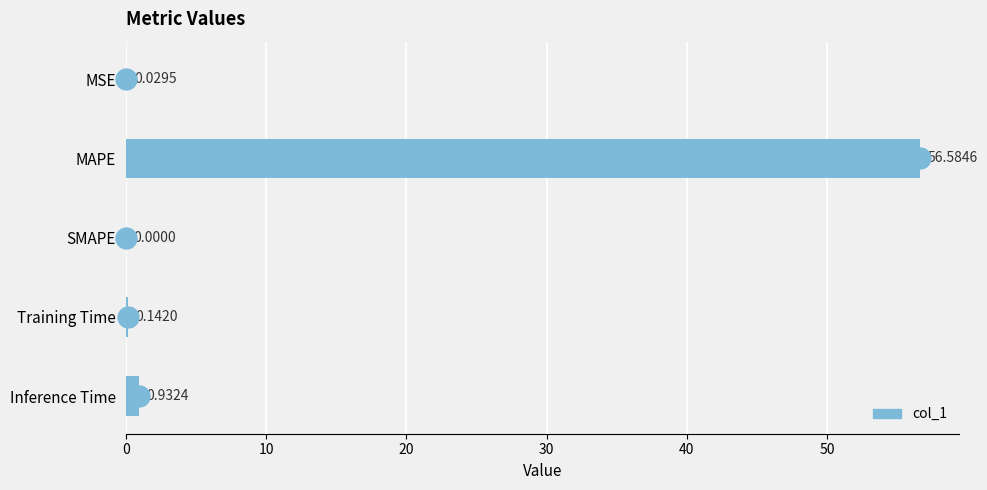

Between Inference Time and SMAPE, which is larger?

Inference Time